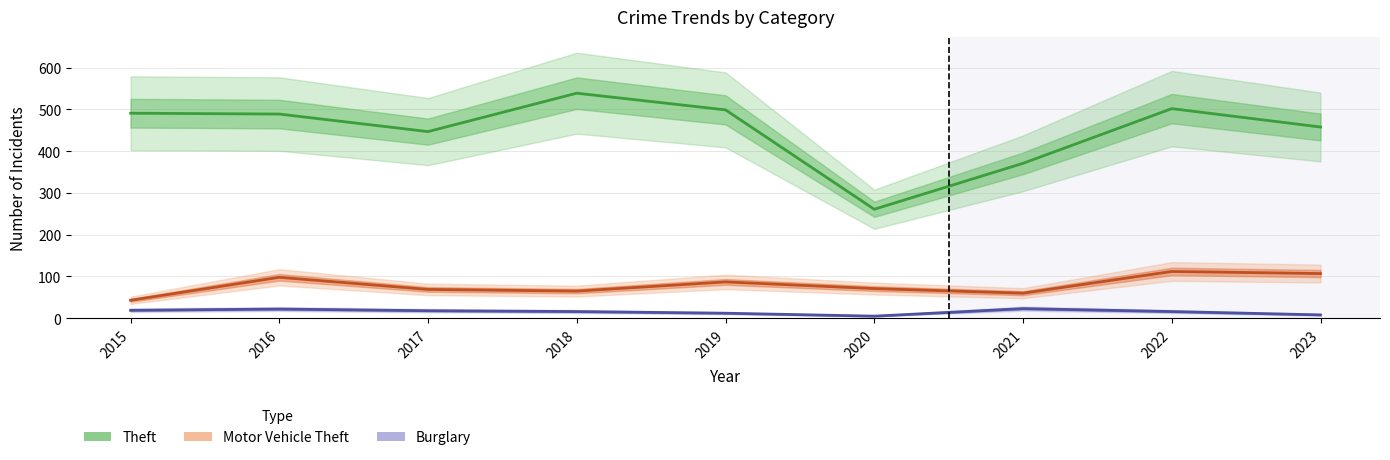

What are all the series names shown in the legend?

Theft, Motor Vehicle Theft, Burglary